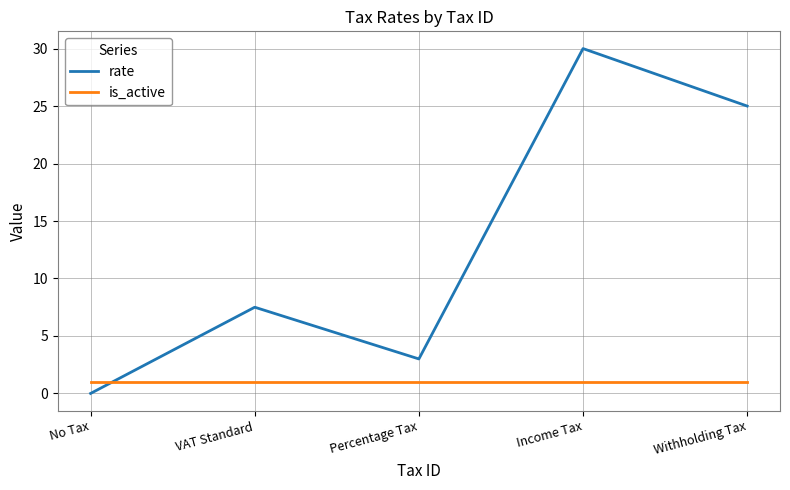

In rate, how many points are higher than both neighbors (excluding endpoints)?

2